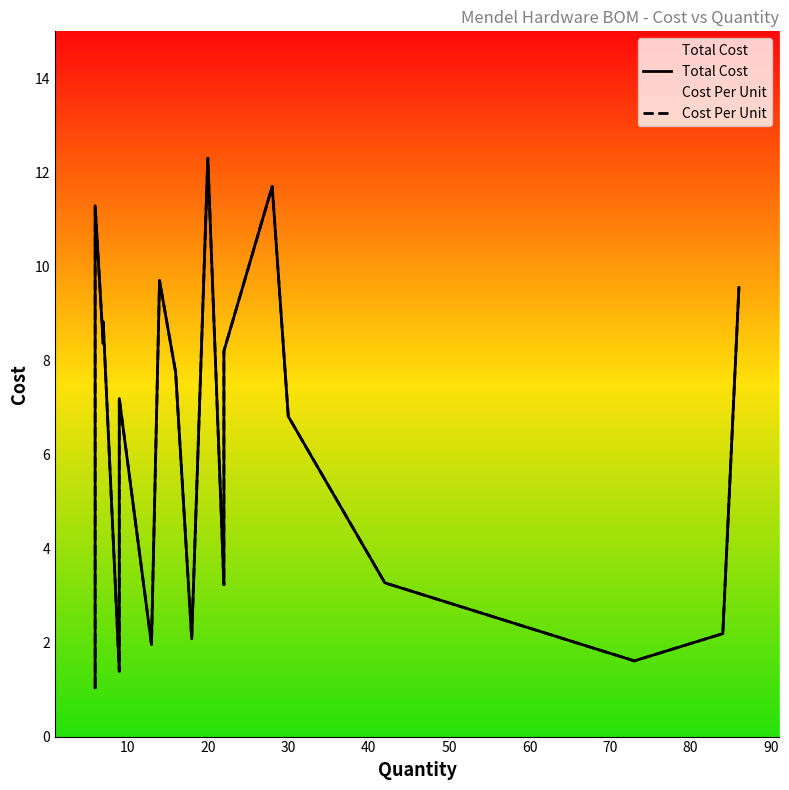

Is the value of Cost Per Unit at 14 greater than the value of Total Cost at 70?

No